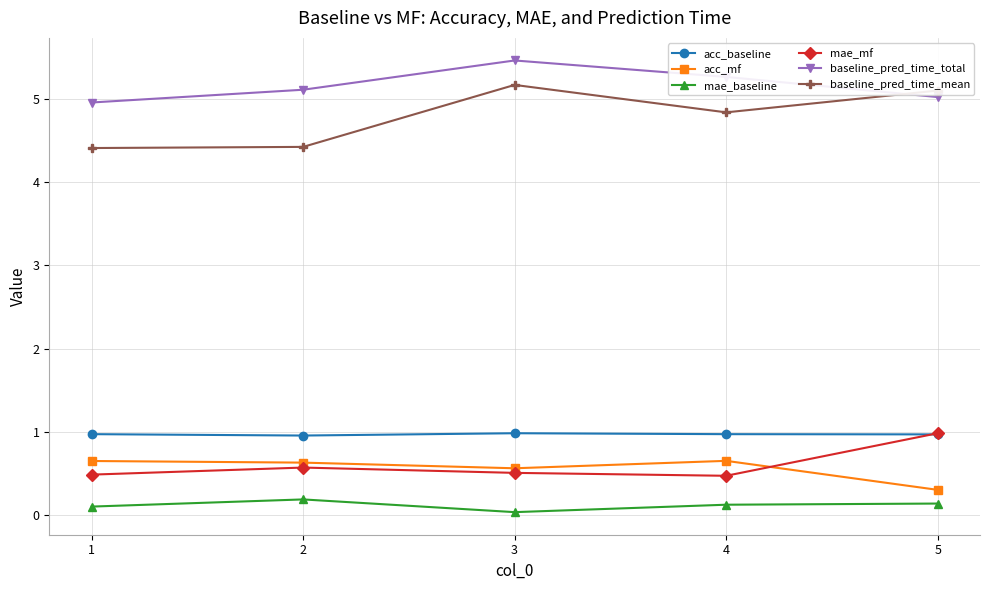

True or false: acc_mf and acc_baseline cross at least once.

False